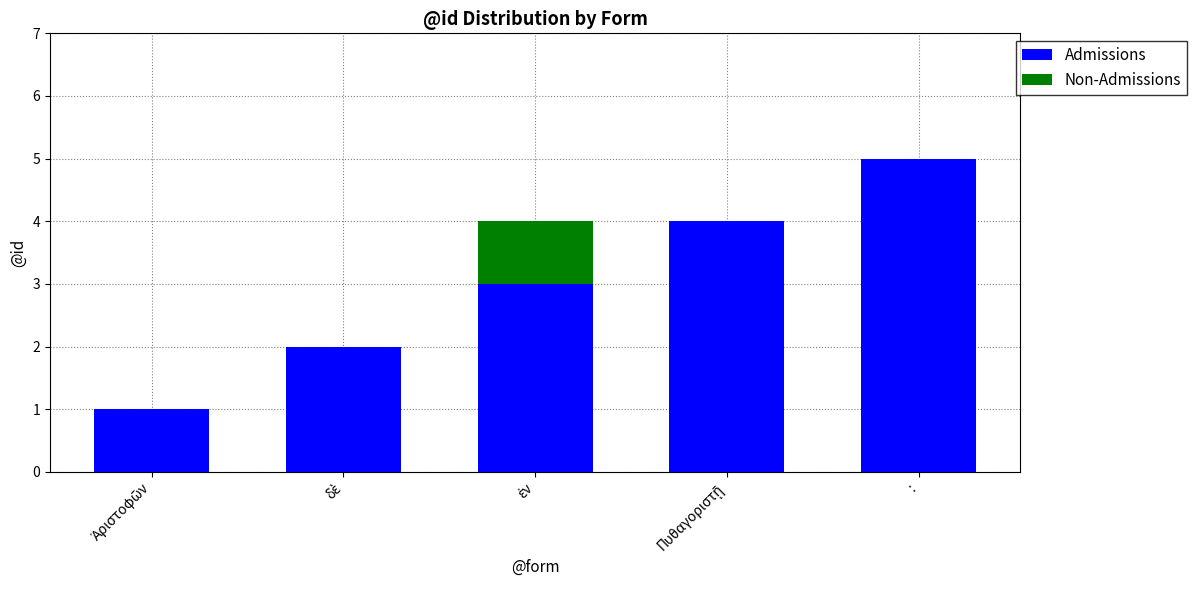

At which category is the sum across all series the highest?

: